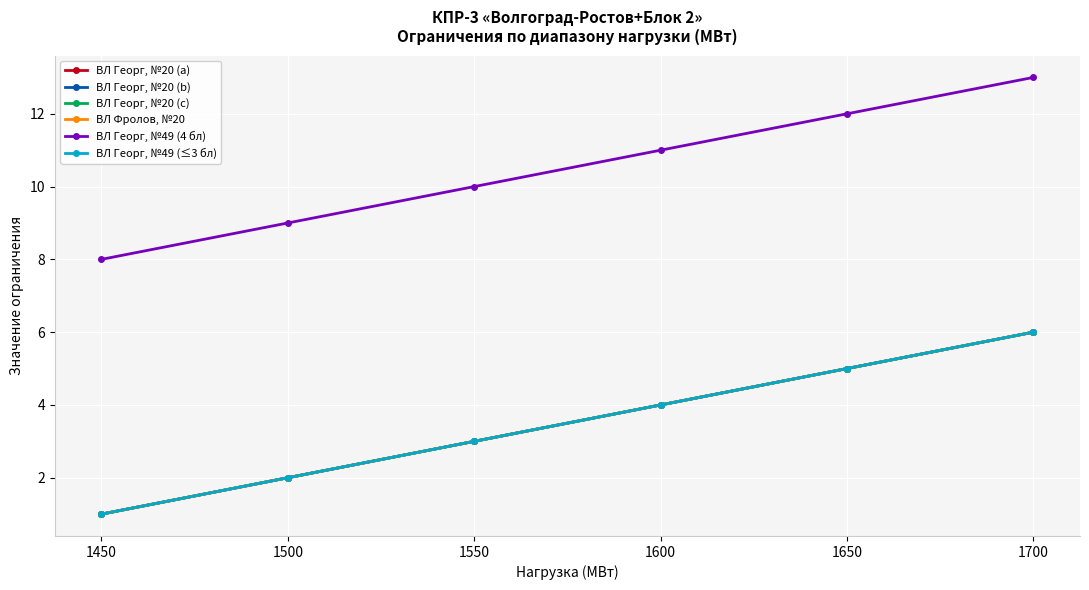

The ВЛ Георг, №49 (4 бл) series shows 12 at 1650. True or false?

True